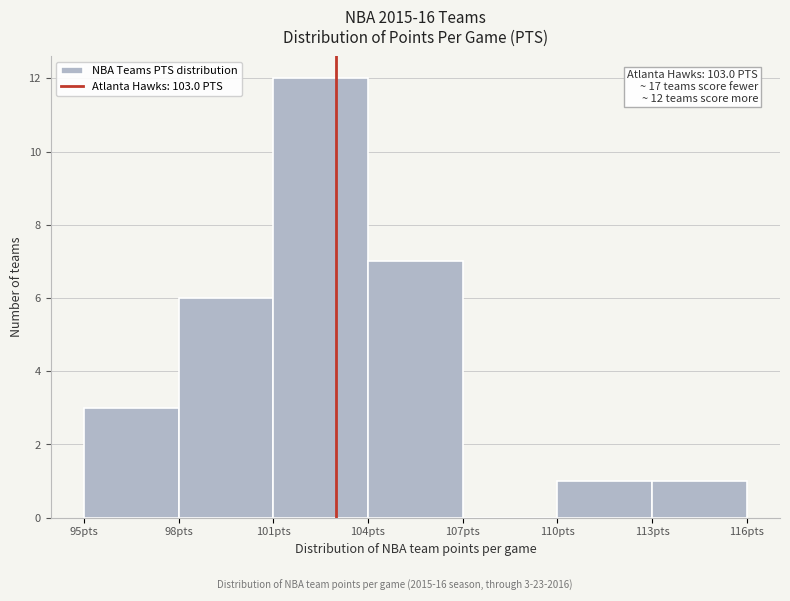

Over which range of the x-axis is the bar tallest?

101 to 104